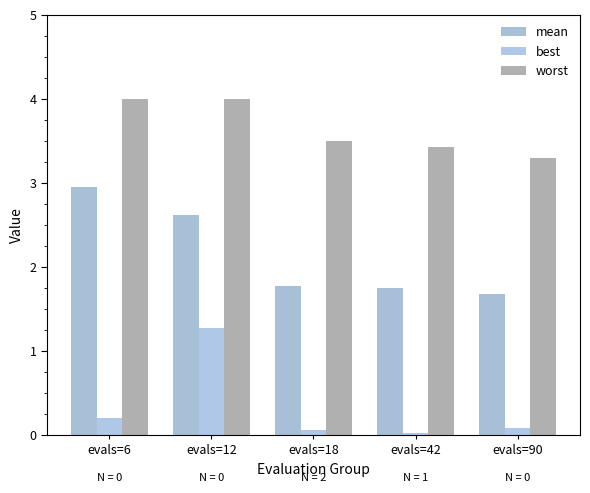

What is the value of the worst bar at the 4th from the left?

3.4